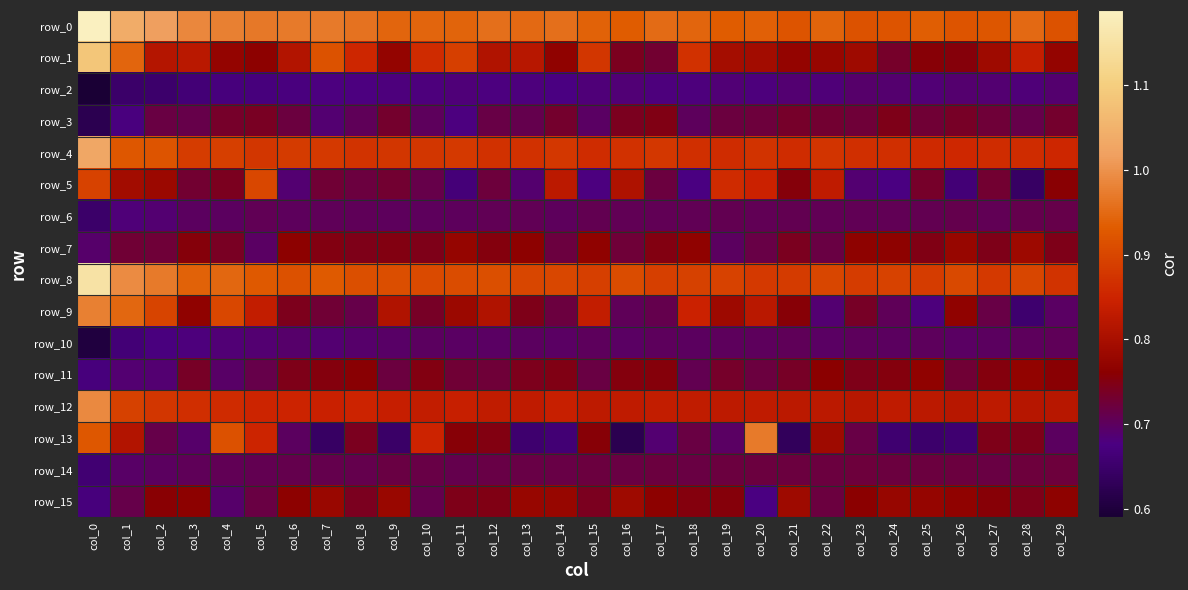

Reading left to right, list all the values displayed in this chart.

row_0: 1.2	1.0	1.0	1.0	1.0	1.0	1.0	1.0	1.0	0.9	0.9	0.9	1.0	0.9	1.0	0.9	0.9	1.0	0.9	0.9	0.9	0.9	0.9	0.9	0.9	0.9	0.9	0.9	1.0	0.9
row_1: 1.1	0.9	0.8	0.8	0.8	0.8	0.8	0.9	0.9	0.8	0.9	0.9	0.8	0.8	0.8	0.9	0.7	0.7	0.9	0.8	0.8	0.8	0.8	0.8	0.7	0.8	0.8	0.8	0.8	0.8
row_2: 0.6	0.6	0.7	0.7	0.7	0.7	0.7	0.7	0.7	0.7	0.7	0.7	0.7	0.7	0.7	0.7	0.7	0.7	0.7	0.7	0.7	0.7	0.7	0.7	0.7	0.7	0.7	0.7	0.7	0.7
row_3: 0.6	0.7	0.7	0.7	0.7	0.7	0.7	0.7	0.7	0.7	0.7	0.7	0.7	0.7	0.7	0.7	0.7	0.7	0.7	0.7	0.7	0.7	0.7	0.7	0.7	0.7	0.7	0.7	0.7	0.7
row_4: 1.0	0.9	0.9	0.9	0.9	0.9	0.9	0.9	0.9	0.9	0.9	0.9	0.9	0.9	0.9	0.9	0.9	0.9	0.9	0.9	0.9	0.9	0.9	0.9	0.9	0.9	0.9	0.9	0.9	0.9
row_5: 0.9	0.8	0.8	0.7	0.7	0.9	0.7	0.7	0.7	0.7	0.7	0.7	0.7	0.7	0.8	0.7	0.8	0.7	0.7	0.9	0.8	0.8	0.8	0.7	0.7	0.7	0.7	0.7	0.6	0.8
row_6: 0.6	0.7	0.7	0.7	0.7	0.7	0.7	0.7	0.7	0.7	0.7	0.7	0.7	0.7	0.7	0.7	0.7	0.7	0.7	0.7	0.7	0.7	0.7	0.7	0.7	0.7	0.7	0.7	0.7	0.7
row_7: 0.7	0.7	0.7	0.8	0.7	0.7	0.8	0.7	0.7	0.8	0.7	0.8	0.8	0.8	0.7	0.8	0.7	0.8	0.8	0.7	0.7	0.7	0.7	0.8	0.8	0.7	0.8	0.7	0.8	0.7
row_8: 1.2	1.0	1.0	0.9	0.9	0.9	0.9	0.9	0.9	0.9	0.9	0.9	0.9	0.9	0.9	0.9	0.9	0.9	0.9	0.9	0.9	0.9	0.9	0.9	0.9	0.9	0.9	0.9	0.9	0.9
row_9: 1.0	0.9	0.9	0.8	0.9	0.8	0.7	0.7	0.7	0.8	0.7	0.8	0.8	0.7	0.7	0.8	0.7	0.7	0.8	0.8	0.8	0.8	0.7	0.7	0.7	0.7	0.8	0.7	0.7	0.7
row_10: 0.6	0.7	0.7	0.7	0.7	0.7	0.7	0.7	0.7	0.7	0.7	0.7	0.7	0.7	0.7	0.7	0.7	0.7	0.7	0.7	0.7	0.7	0.7	0.7	0.7	0.7	0.7	0.7	0.7	0.7
row_11: 0.7	0.7	0.7	0.7	0.7	0.7	0.7	0.8	0.8	0.7	0.7	0.7	0.7	0.7	0.7	0.7	0.8	0.8	0.7	0.7	0.7	0.7	0.8	0.7	0.8	0.8	0.7	0.8	0.8	0.8
row_12: 1.0	0.9	0.9	0.9	0.9	0.9	0.8	0.8	0.8	0.8	0.8	0.8	0.8	0.8	0.8	0.8	0.8	0.8	0.8	0.8	0.8	0.8	0.8	0.8	0.8	0.8	0.8	0.8	0.8	0.8
row_13: 0.9	0.8	0.7	0.7	0.9	0.9	0.7	0.6	0.7	0.6	0.8	0.8	0.7	0.7	0.7	0.8	0.6	0.7	0.7	0.7	1.0	0.6	0.8	0.7	0.7	0.7	0.7	0.7	0.7	0.7
row_14: 0.7	0.7	0.7	0.7	0.7	0.7	0.7	0.7	0.7	0.7	0.7	0.7	0.7	0.7	0.7	0.7	0.7	0.7	0.7	0.7	0.7	0.7	0.7	0.7	0.7	0.7	0.7	0.7	0.7	0.7
row_15: 0.7	0.7	0.8	0.8	0.7	0.7	0.8	0.8	0.7	0.8	0.7	0.7	0.7	0.8	0.8	0.7	0.8	0.8	0.8	0.8	0.7	0.8	0.7	0.8	0.8	0.8	0.8	0.8	0.7	0.8